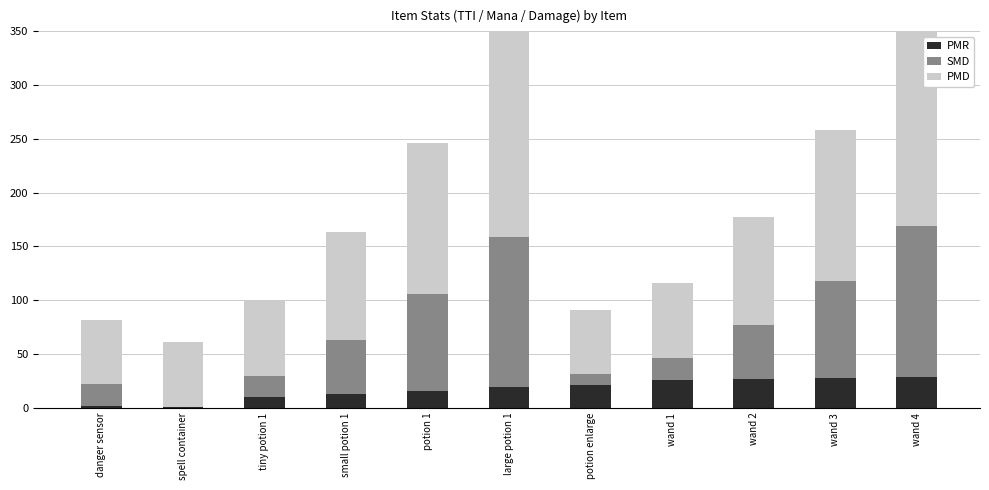

What is the label of the 6th bar from the left?

large potion 1